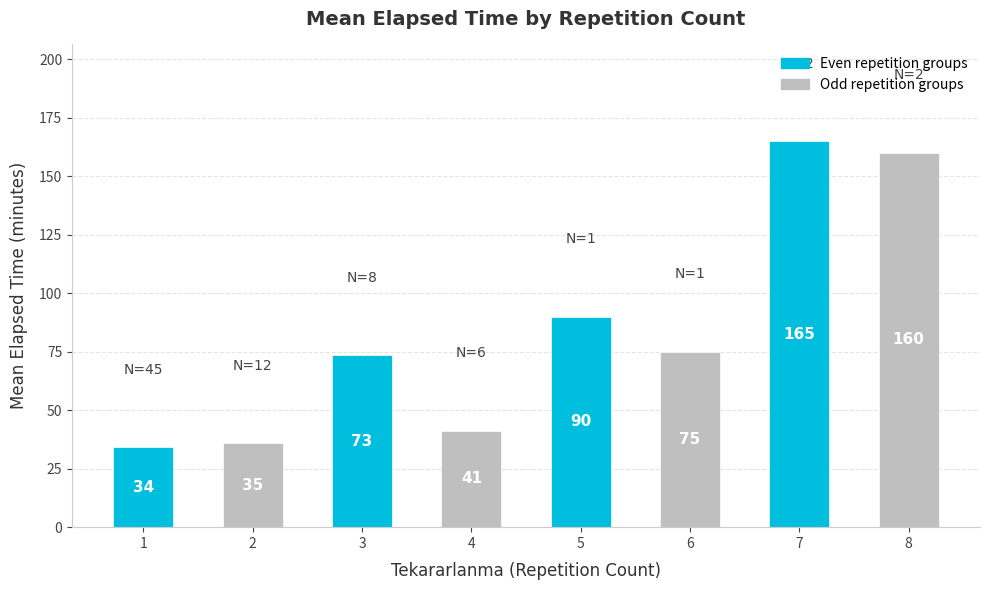

What is the average value?

84.4